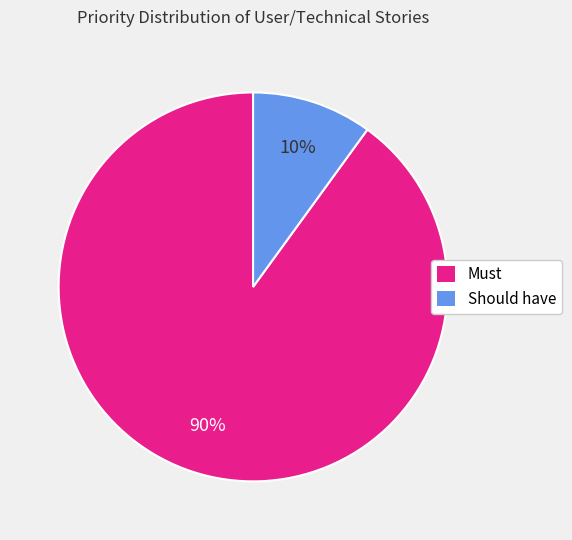

Approximately how many times larger is the value at Must compared to Should have?

9.0